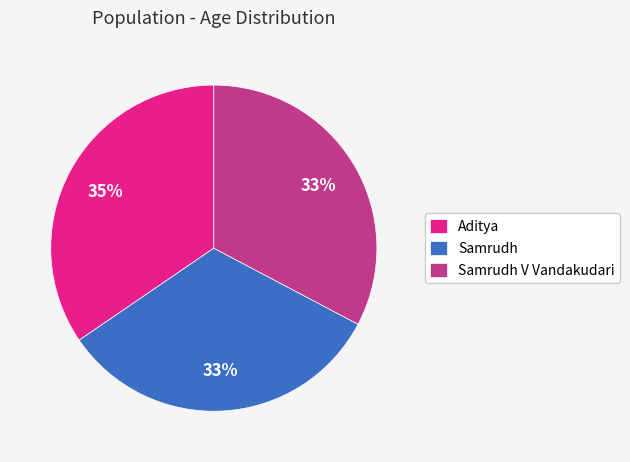

What percentage is the Aditya slice, to the nearest percent?

35%